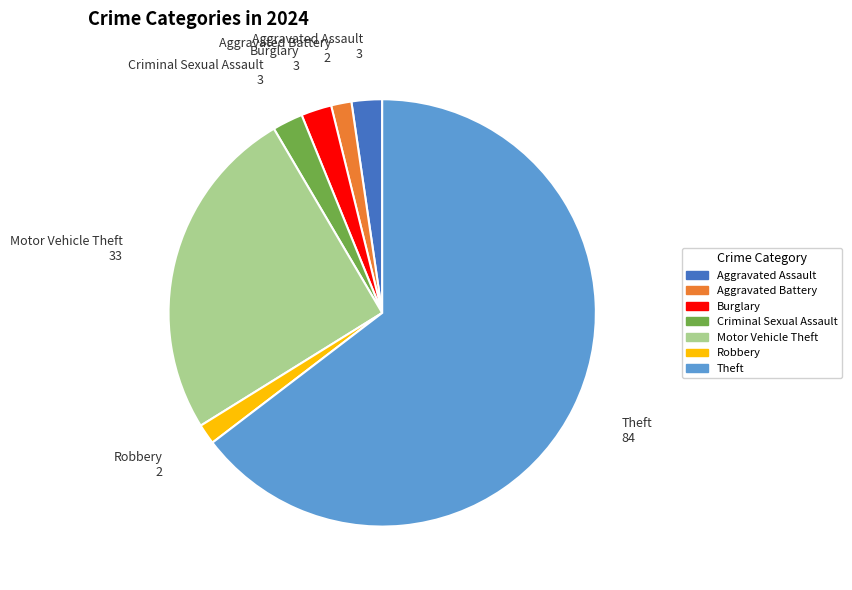

Between Theft and Motor Vehicle Theft, which is larger?

Theft